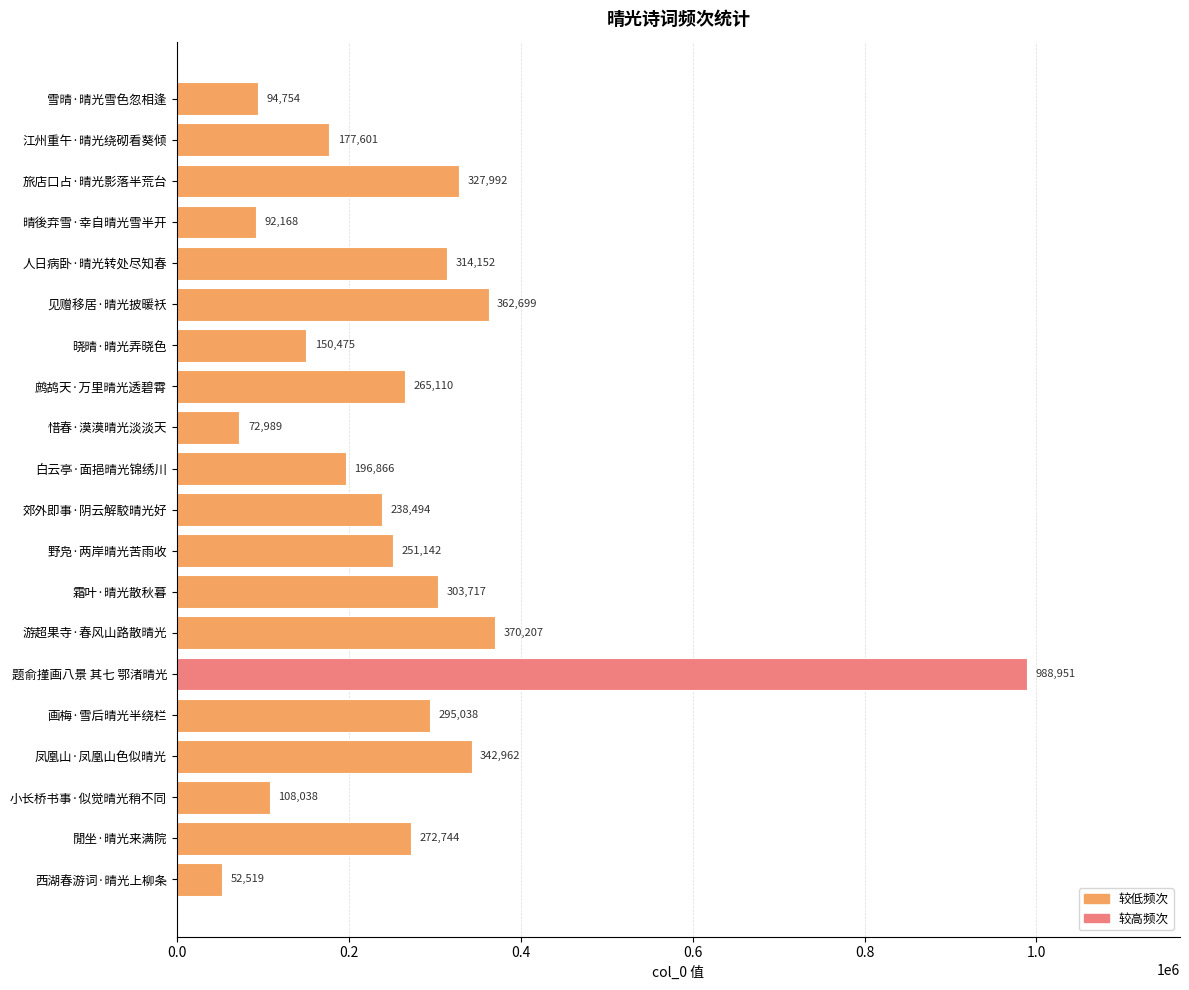

List the labels in order of value, largest first.

题俞㨷画八景 其七 鄂渚晴光, 游超果寺·春风山路散晴光, 见赠移居·晴光披暖袄, 凤凰山·凤凰山色似晴光, 旅店口占·晴光影落半荒台, 人日病卧·晴光转处尽知春, 霜叶·晴光散秋暮, 画梅·雪后晴光半绕栏, 閒坐·晴光来满院, 鹧鸪天·万里晴光透碧霄, 野凫·两岸晴光苦雨收, 郊外即事·阴云解駮晴光好, 白云亭·面挹晴光锦绣川, 江州重午·晴光绕砌看葵倾, 晓晴·晴光弄晓色, 小长桥书事·似觉晴光稍不同, 雪晴·晴光雪色忽相逢, 晴後弃雪·幸自晴光雪半开, 惜春·漠漠晴光淡淡天, 西湖春游词·晴光上柳条